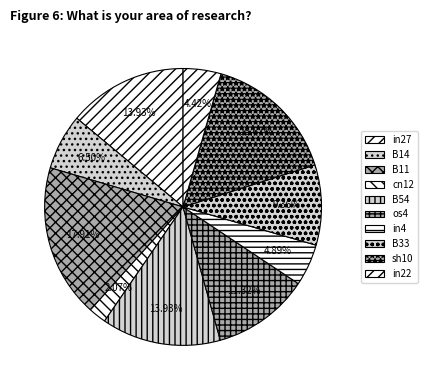

Does any single category account for the majority?

No